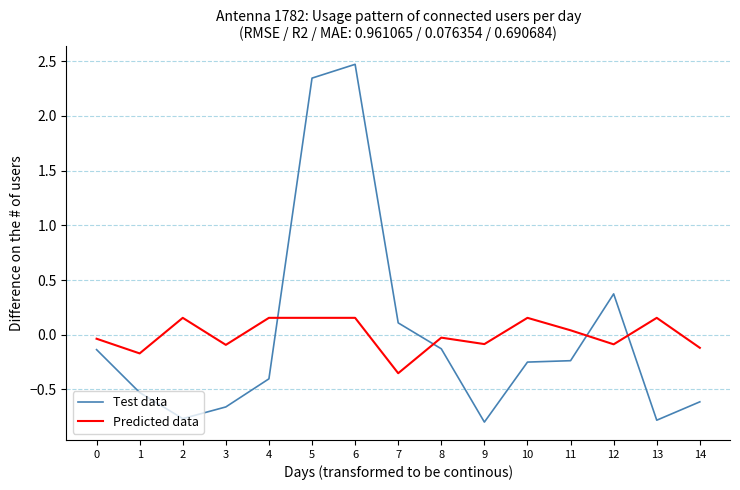

What is the greatest value displayed?

2.5